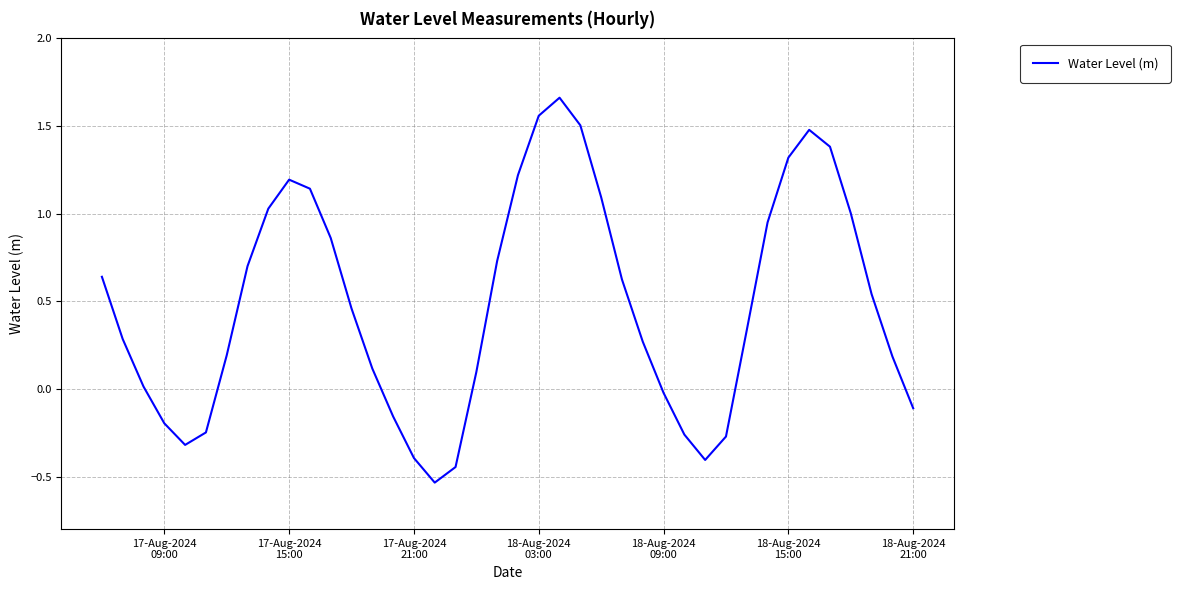

Count the number of values greater than 0.

28